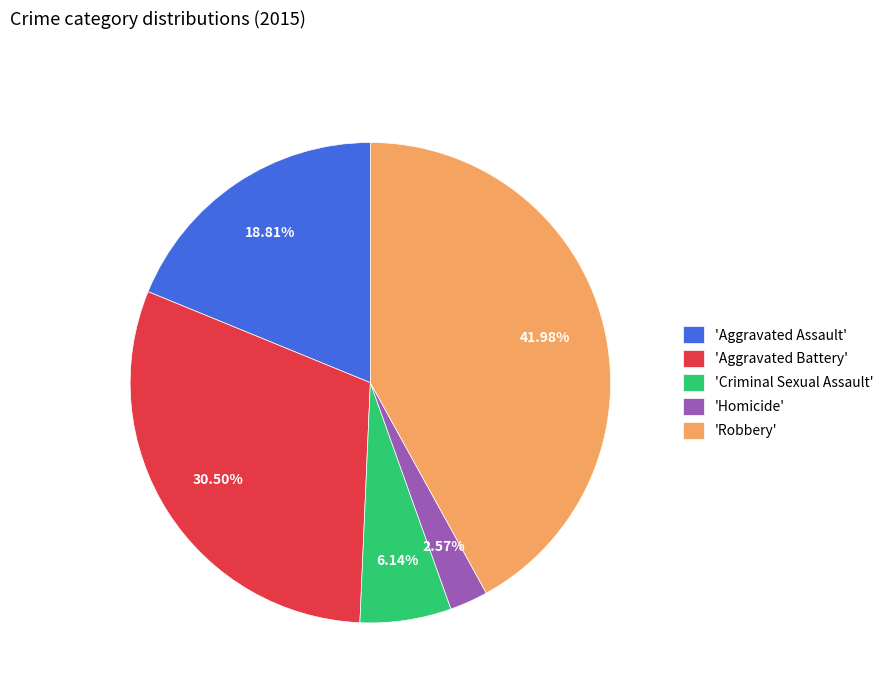

What is the smallest slice in the pie chart?

'Homicide'